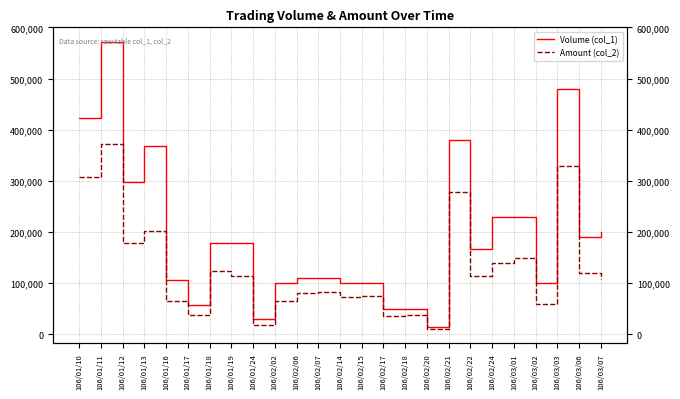

True or false: Volume (col_1) and Amount (col_2) cross at least once.

False